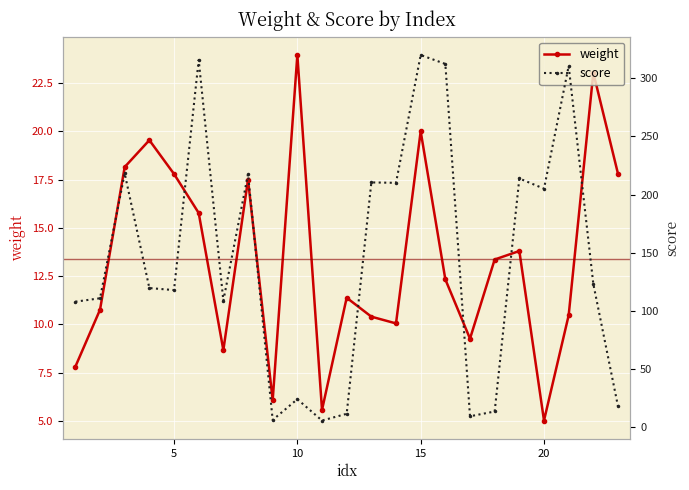

Count the number of categories in the chart.

23